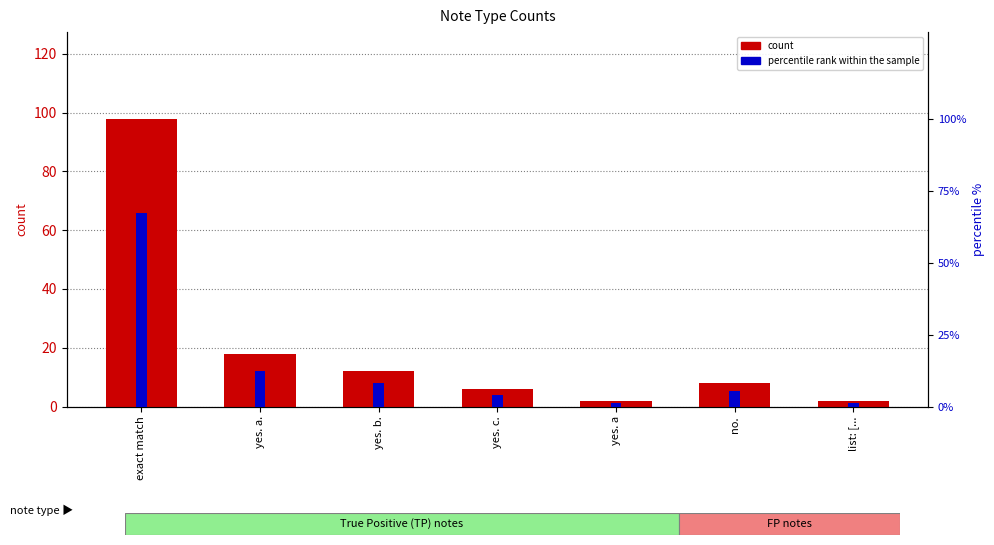

What value does the percentile rank within the sample series have at no.?

5.5